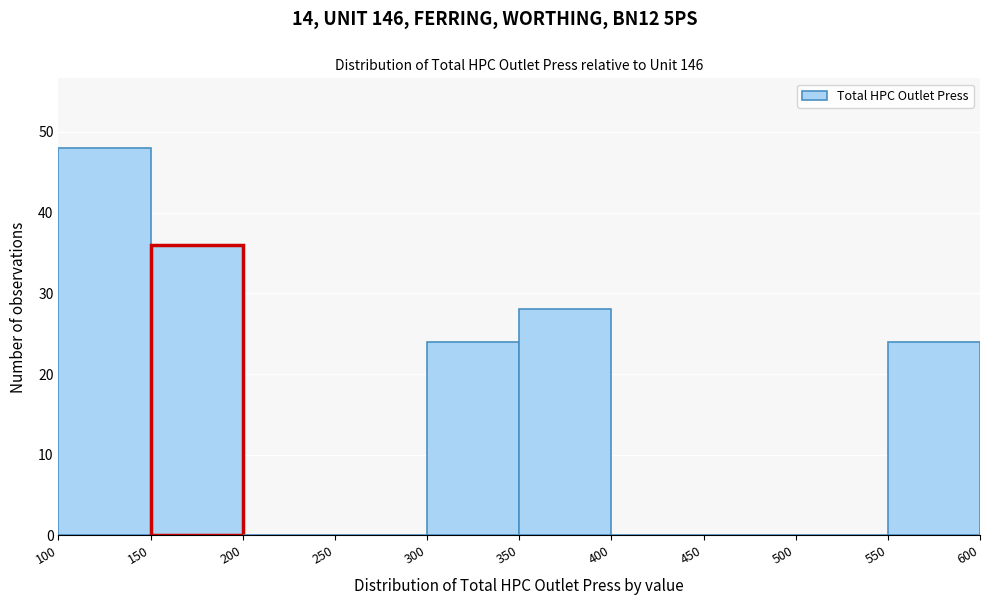

What is the height of the bar covering 350 to 400 on the x-axis? The values are not printed on the chart, so give them approximately, as read against the axis.

28